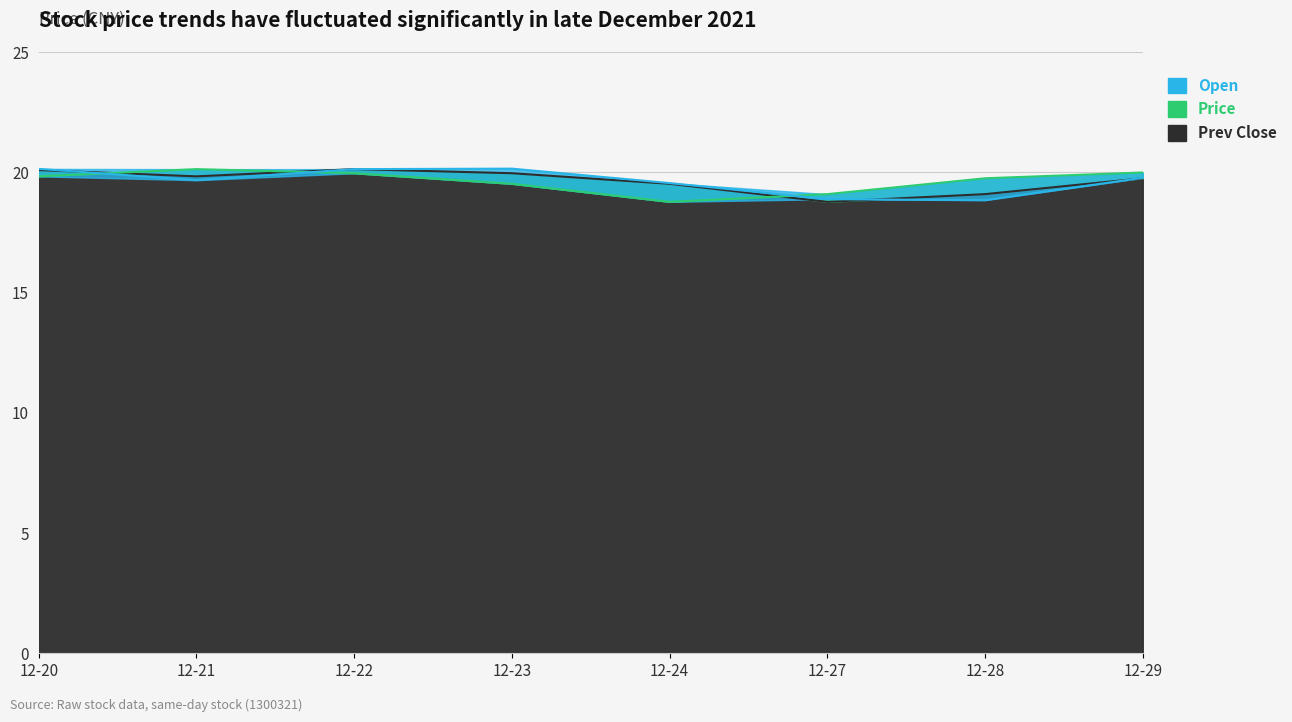

What is the total value across all series at 12-21?

59.6